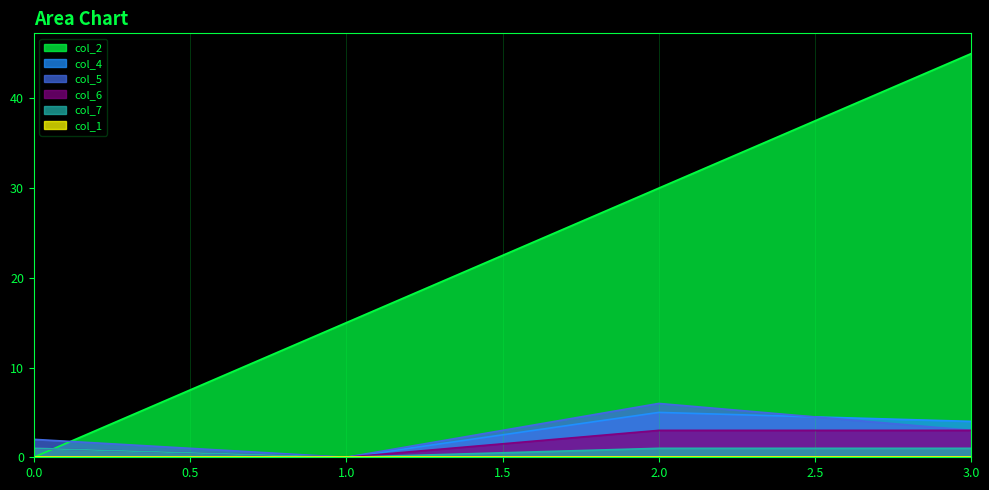

True or false: col_2 and col_6 intersect in this chart.

True